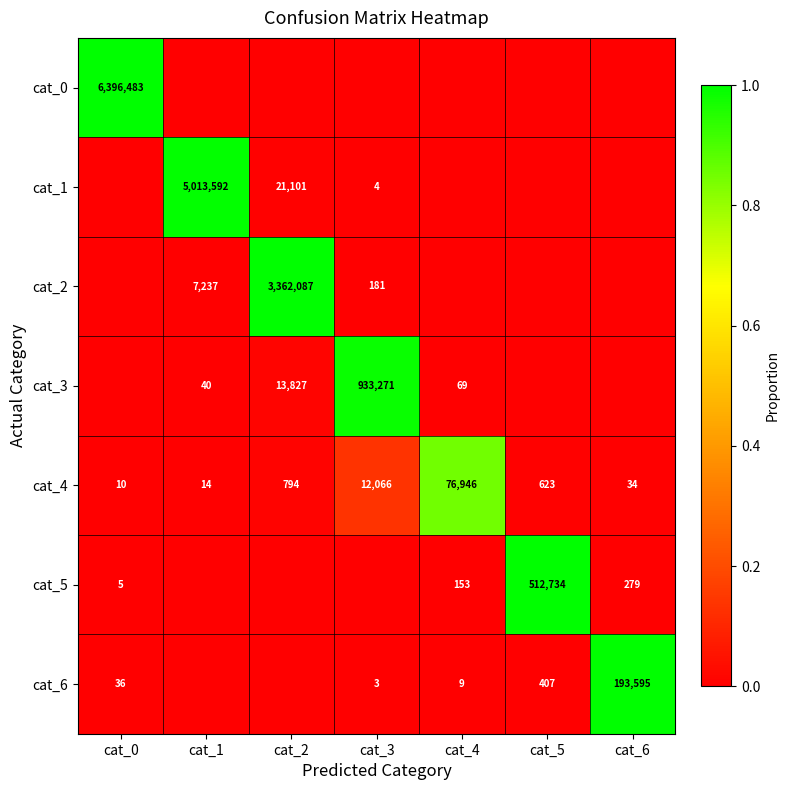

The cat_3 series shows 40 at cat_1. True or false?

True